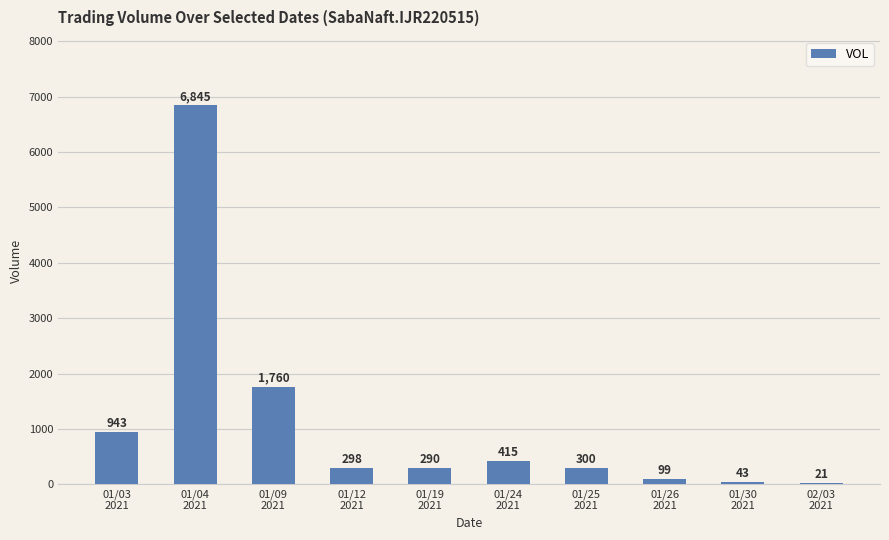

What is the sum of all values?

11014